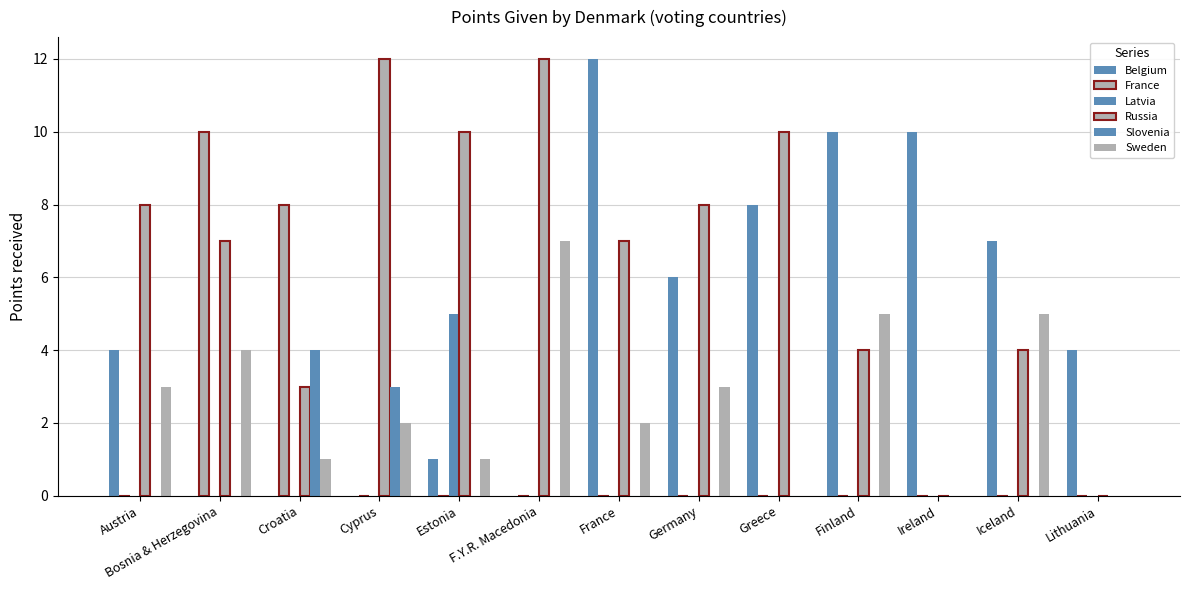

Which series has the largest range (max minus min)?

Belgium